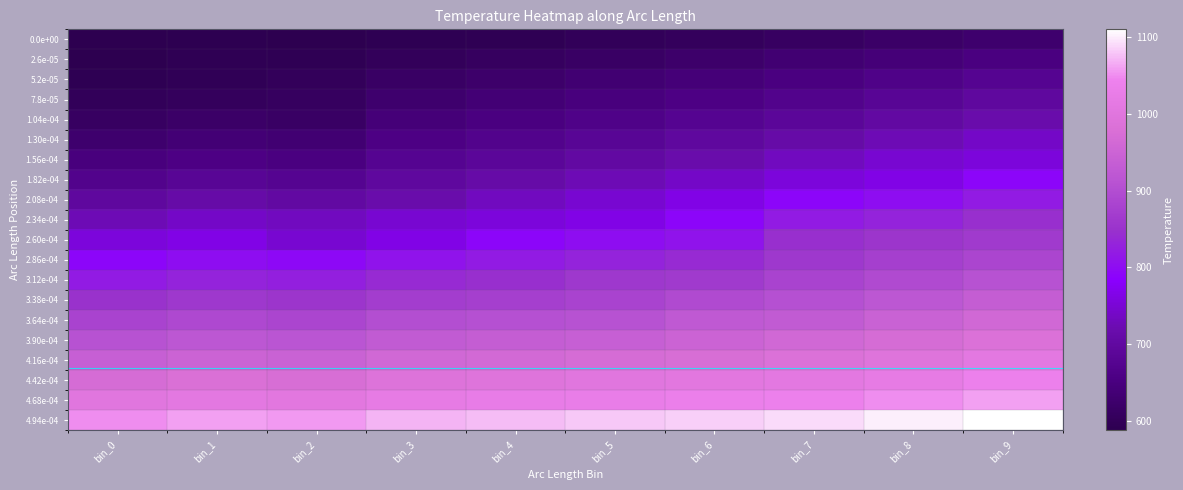

Reading left to right, transcribe all the data shown in this chart.

0.0e+00: bin_0=587.6	bin_1=590.6	bin_2=589.6	bin_3=591.8	bin_4=595.7	bin_5=599.9	bin_6=605.7	bin_7=612.0	bin_8=619.6	bin_9=627.8
2.6e-05: bin_0=588.6	bin_1=593.7	bin_2=595.7	bin_3=602.8	bin_4=608.6	bin_5=615.8	bin_6=623.4	bin_7=632.5	bin_8=641.9	bin_9=652.8
5.2e-05: bin_0=591.8	bin_1=597.6	bin_2=602.8	bin_3=615.8	bin_4=623.4	bin_5=632.5	bin_6=641.9	bin_7=652.8	bin_8=663.8	bin_9=676.4
7.8e-05: bin_0=599.9	bin_1=605.7	bin_2=608.6	bin_3=627.8	bin_4=637.2	bin_5=647.3	bin_6=658.3	bin_7=670.1	bin_8=682.7	bin_9=696.1
1.04e-04: bin_0=612.0	bin_1=619.6	bin_2=615.8	bin_3=641.9	bin_4=652.8	bin_5=663.8	bin_6=676.4	bin_7=689.1	bin_8=703.1	bin_9=717.4
1.30e-04: bin_0=627.8	bin_1=637.2	bin_2=632.5	bin_3=658.3	bin_4=670.1	bin_5=682.7	bin_6=696.1	bin_7=710.2	bin_8=725.0	bin_9=740.4
1.56e-04: bin_0=647.3	bin_1=658.3	bin_2=652.8	bin_3=676.4	bin_4=689.1	bin_5=703.1	bin_6=717.4	bin_7=732.7	bin_8=748.3	bin_9=756.6
1.82e-04: bin_0=670.1	bin_1=682.7	bin_2=676.4	bin_3=696.1	bin_4=710.2	bin_5=725.0	bin_6=740.4	bin_7=756.6	bin_8=764.9	bin_9=790.0
2.08e-04: bin_0=696.1	bin_1=710.2	bin_2=703.1	bin_3=717.4	bin_4=732.7	bin_5=748.3	bin_6=764.9	bin_7=790.0	bin_8=800.0	bin_9=820.0
2.34e-04: bin_0=725.0	bin_1=740.4	bin_2=732.7	bin_3=748.3	bin_4=756.6	bin_5=764.9	bin_6=790.0	bin_7=820.0	bin_8=830.0	bin_9=845.0
2.60e-04: bin_0=756.6	bin_1=764.9	bin_2=748.3	bin_3=764.9	bin_4=790.0	bin_5=800.0	bin_6=810.0	bin_7=845.0	bin_8=855.0	bin_9=865.0
2.86e-04: bin_0=790.0	bin_1=800.0	bin_2=795.0	bin_3=810.0	bin_4=820.0	bin_5=830.0	bin_6=840.0	bin_7=860.0	bin_8=875.0	bin_9=885.0
3.12e-04: bin_0=820.0	bin_1=830.0	bin_2=825.0	bin_3=840.0	bin_4=845.0	bin_5=860.0	bin_6=865.0	bin_7=880.0	bin_8=895.0	bin_9=910.0
3.38e-04: bin_0=850.0	bin_1=860.0	bin_2=855.0	bin_3=870.0	bin_4=875.0	bin_5=880.0	bin_6=895.0	bin_7=905.0	bin_8=920.0	bin_9=935.0
3.64e-04: bin_0=880.0	bin_1=890.0	bin_2=885.0	bin_3=900.0	bin_4=905.0	bin_5=910.0	bin_6=925.0	bin_7=930.0	bin_8=945.0	bin_9=960.0
3.90e-04: bin_0=910.0	bin_1=920.0	bin_2=915.0	bin_3=930.0	bin_4=935.0	bin_5=940.0	bin_6=950.0	bin_7=960.0	bin_8=970.0	bin_9=985.0
4.16e-04: bin_0=940.0	bin_1=950.0	bin_2=945.0	bin_3=960.0	bin_4=965.0	bin_5=970.0	bin_6=975.0	bin_7=985.0	bin_8=995.0	bin_9=1010.0
4.42e-04: bin_0=970.0	bin_1=980.0	bin_2=975.0	bin_3=990.0	bin_4=995.0	bin_5=1000.0	bin_6=1005.0	bin_7=1010.0	bin_8=1020.0	bin_9=1040.0
4.68e-04: bin_0=1000.0	bin_1=1010.0	bin_2=1005.0	bin_3=1020.0	bin_4=1025.0	bin_5=1030.0	bin_6=1035.0	bin_7=1040.0	bin_8=1050.0	bin_9=1060.0
4.94e-04: bin_0=1050.0	bin_1=1060.0	bin_2=1055.0	bin_3=1070.0	bin_4=1075.0	bin_5=1080.0	bin_6=1085.0	bin_7=1090.0	bin_8=1100.0	bin_9=1110.0